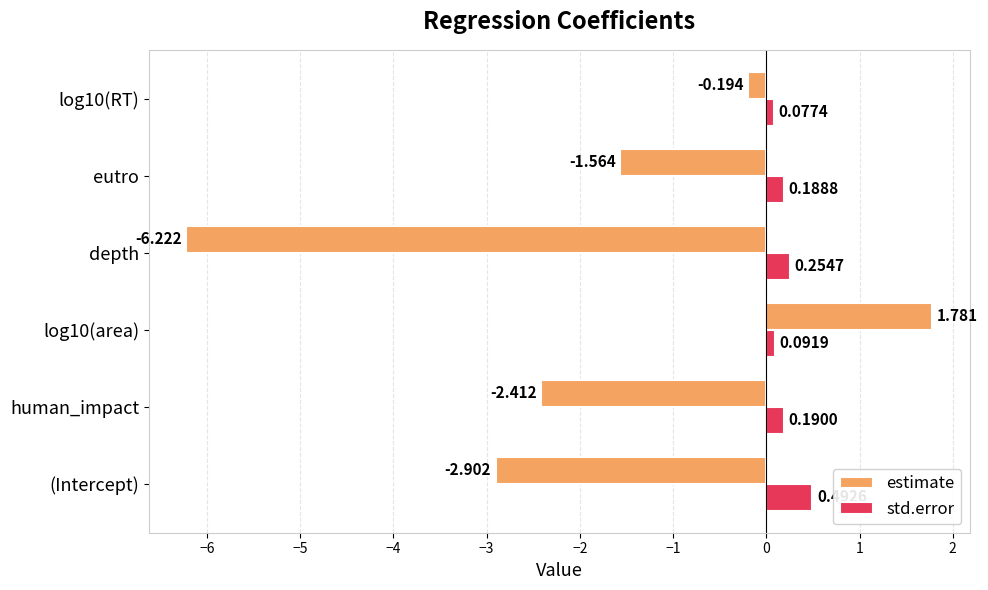

Is the value of std.error at depth greater than the value of estimate at log10(area)?

No